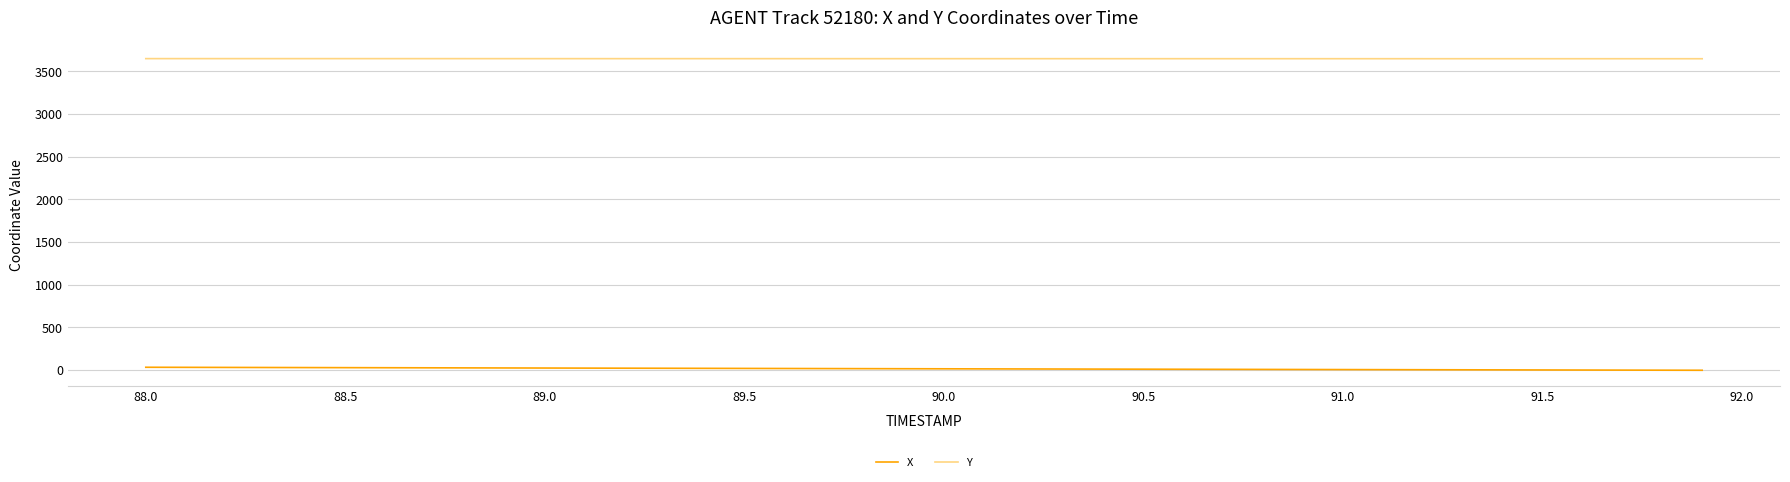

Rank the series by their average value, from lowest to highest.

X, Y